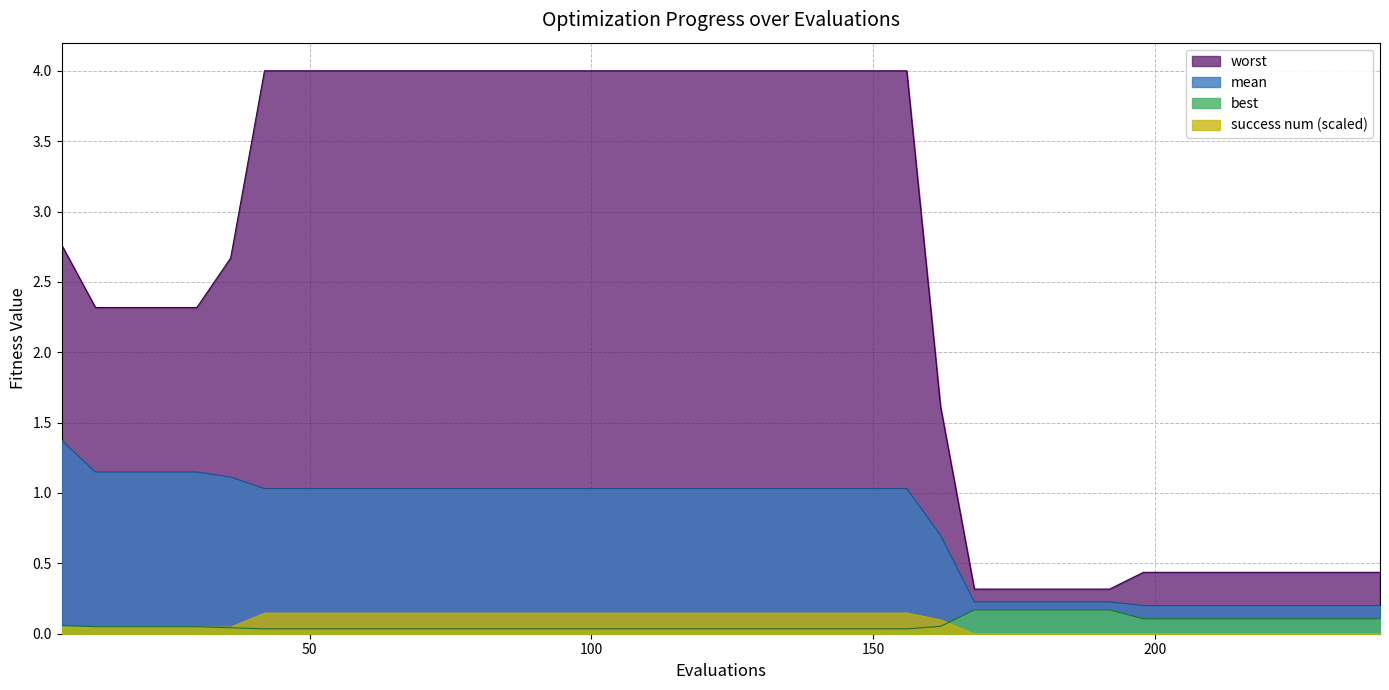

Which series has the largest range (max minus min)?

worst